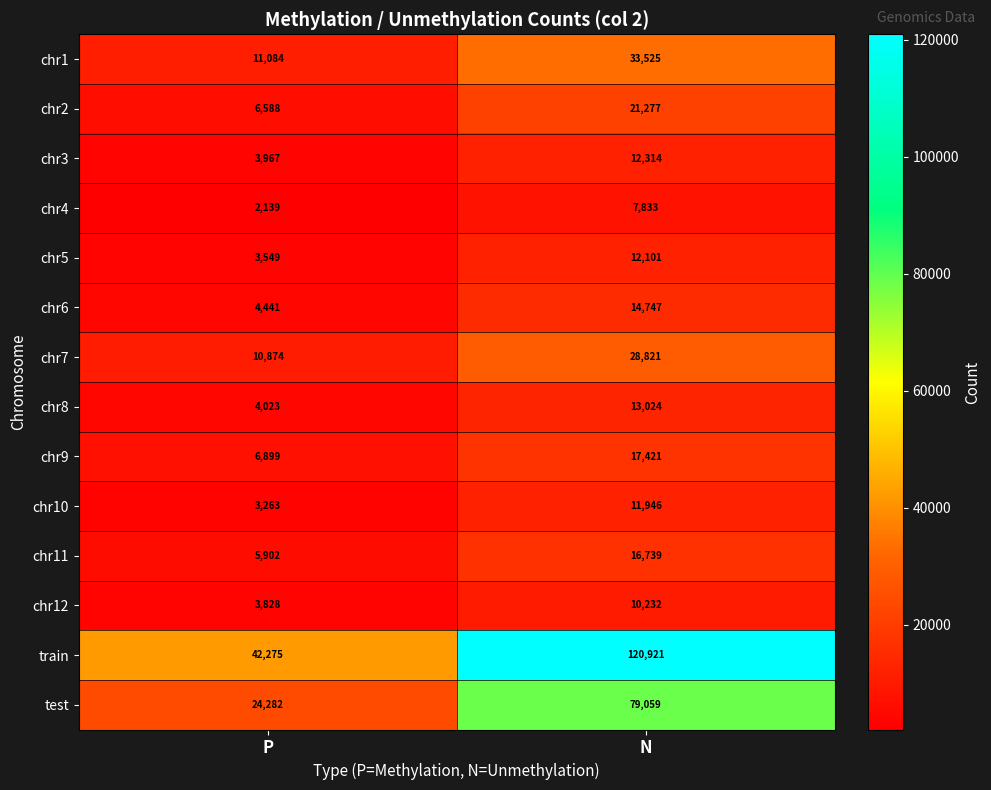

The value of chr11 at N is 16739. True or false?

True